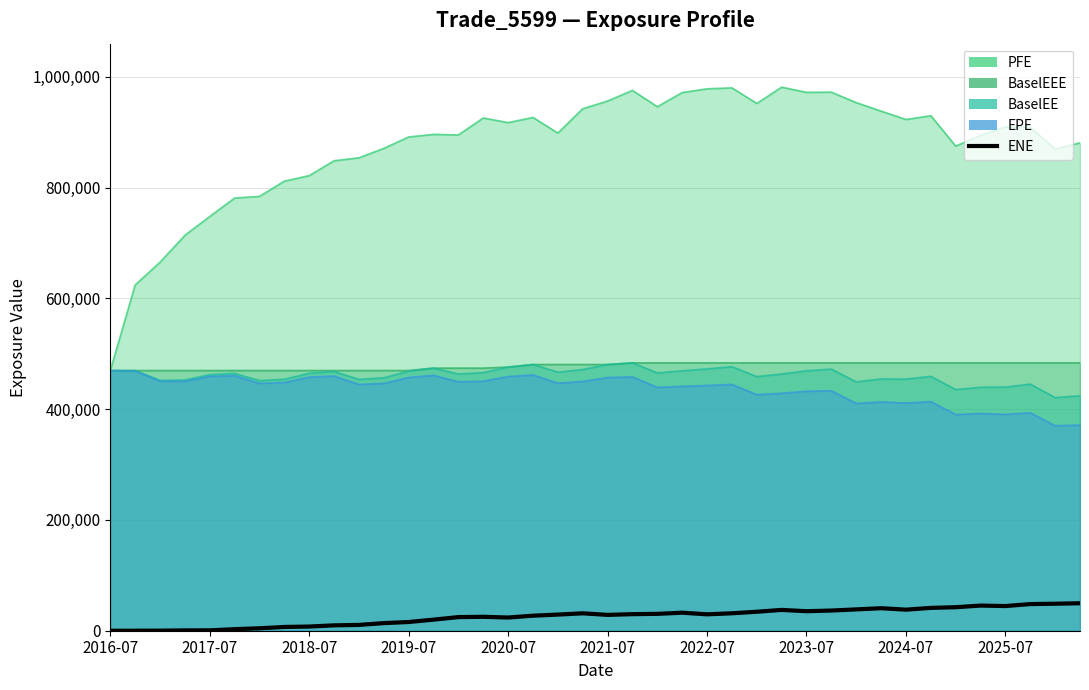

What is the approximate value at 19?

31425.2